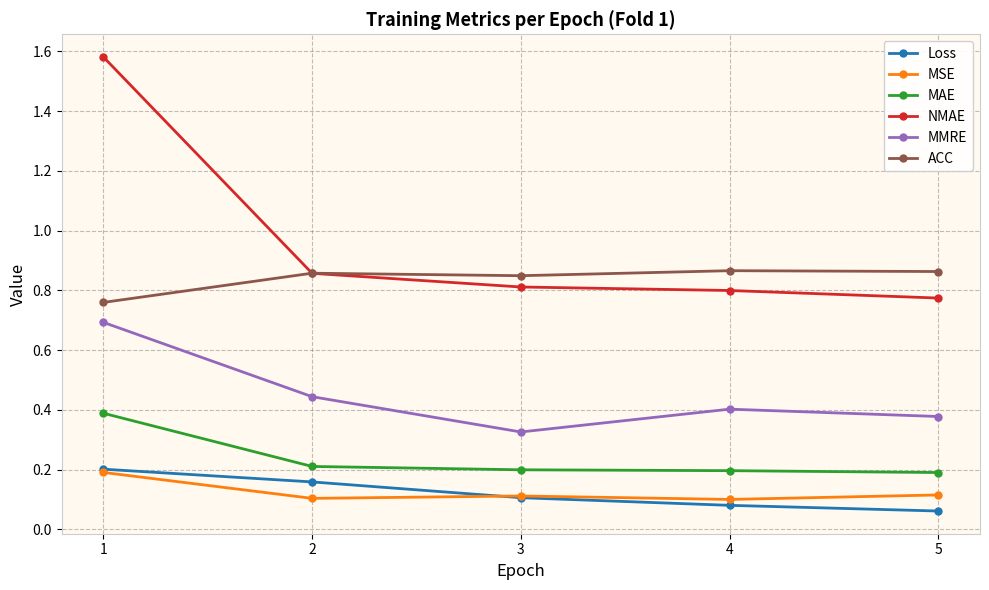

How many MAE values are between 0 and 1?

5